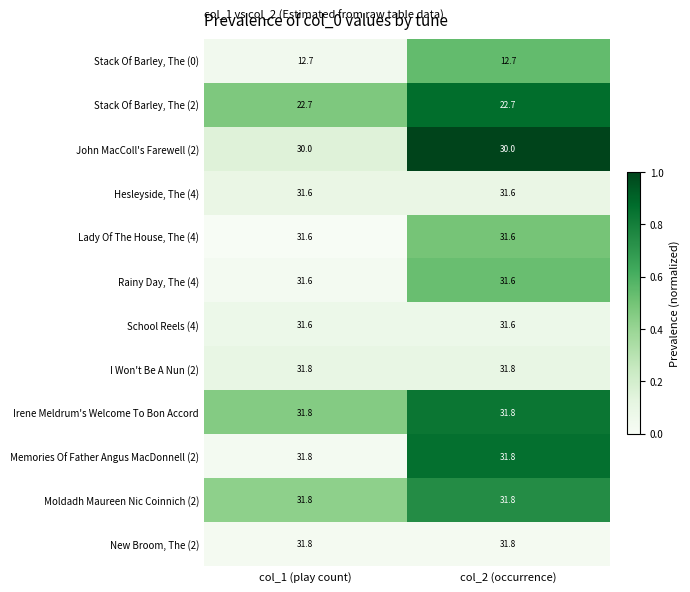

Reading right to left, extract all data points from this chart.

Stack Of Barley, The (0): 12.7	12.7
Stack Of Barley, The (2): 22.7	22.7
John MacColl's Farewell (2): 30.0	30.0
Hesleyside, The (4): 31.6	31.6
Lady Of The House, The (4): 31.6	31.6
Rainy Day, The (4): 31.6	31.6
School Reels (4): 31.6	31.6
I Won't Be A Nun (2): 31.8	31.8
Irene Meldrum's Welcome To Bon Accord: 31.8	31.8
Memories Of Father Angus MacDonnell (2): 31.8	31.8
Moldadh Maureen Nic Coinnich (2): 31.8	31.8
New Broom, The (2): 31.8	31.8